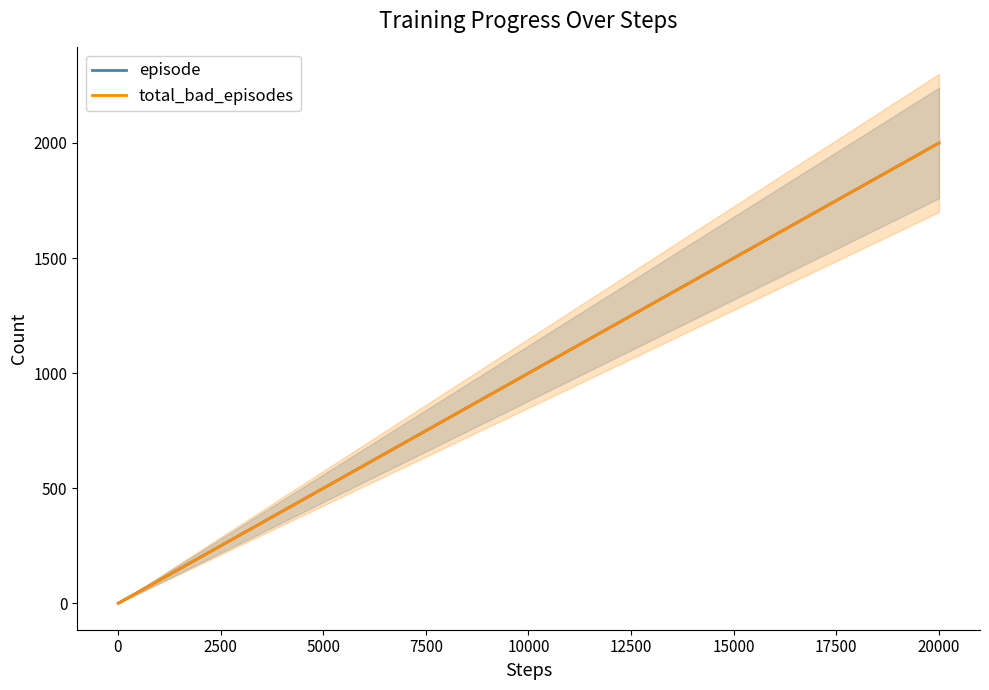

Is it true that episode equals 18 at 11?

False